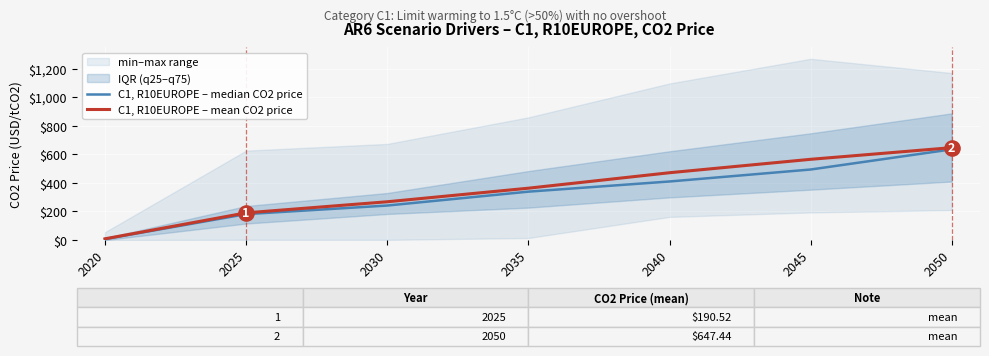

Which series has the largest total across all categories?

C1, R10EUROPE – mean CO2 price